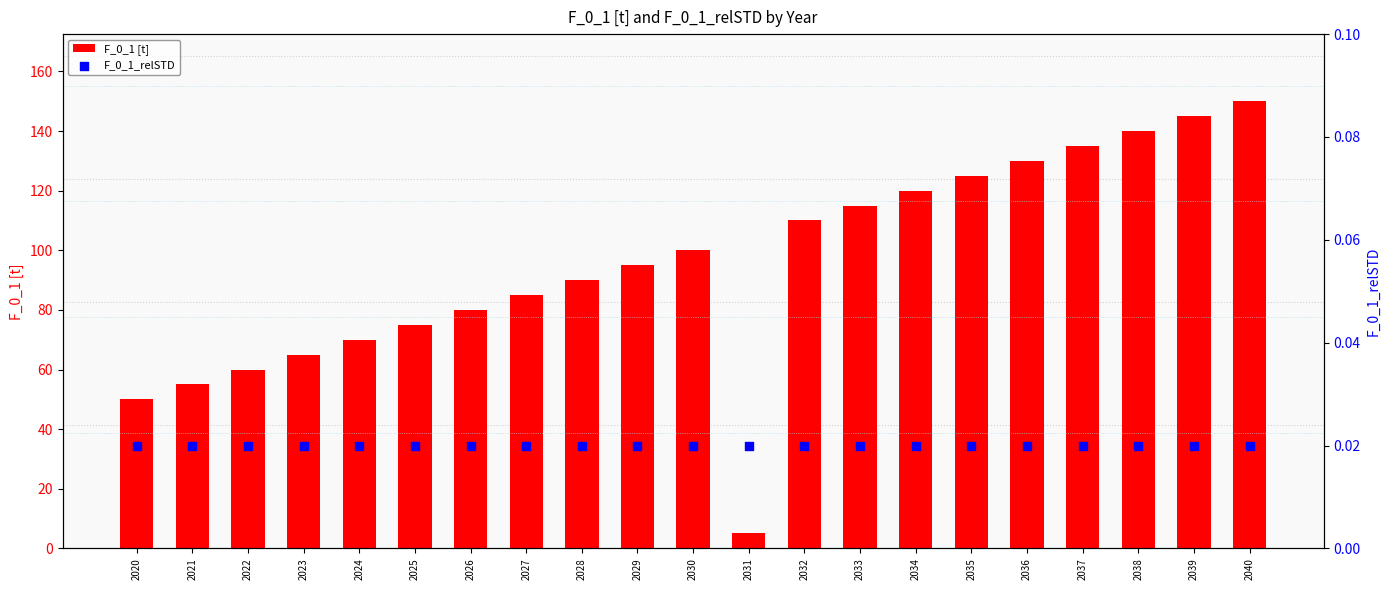

Which series has the widest spread of Y values?

F_0_1 [t]